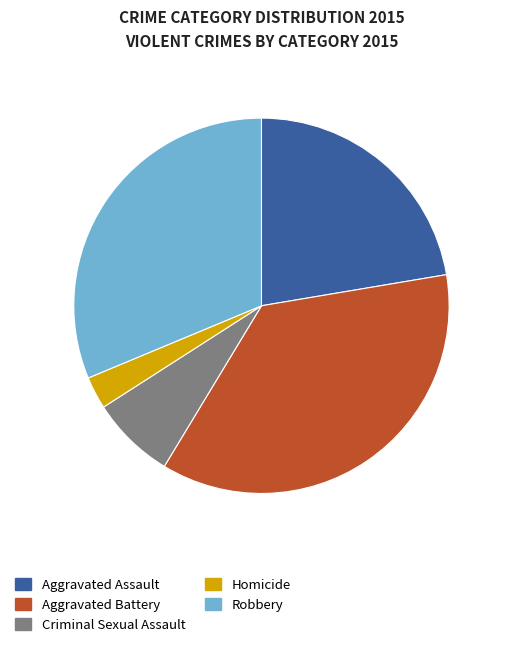

What is the largest slice in the pie chart?

Aggravated Battery